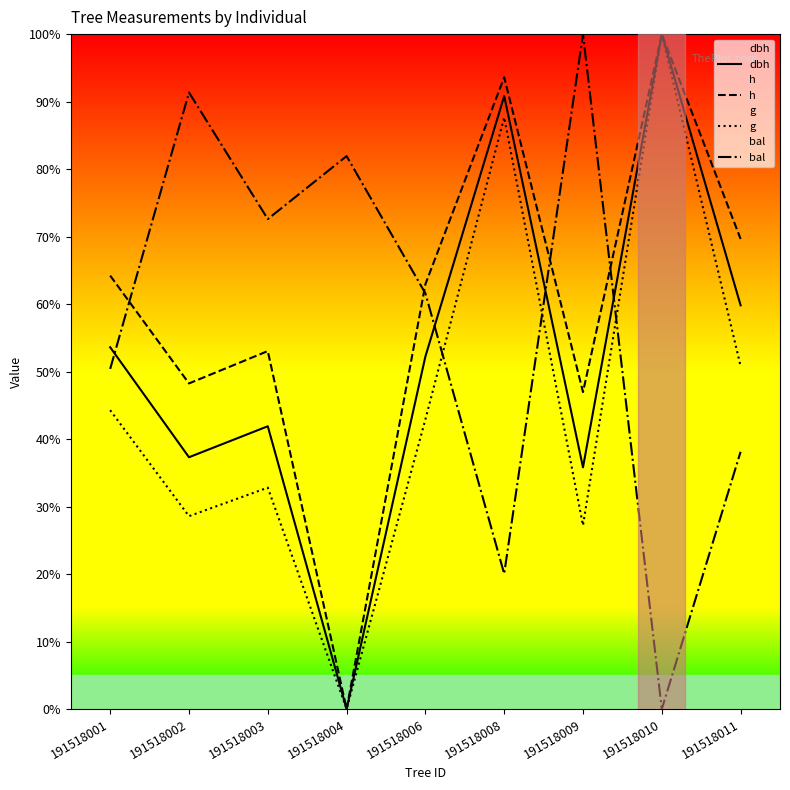

How many positive values does the bal series have?

8